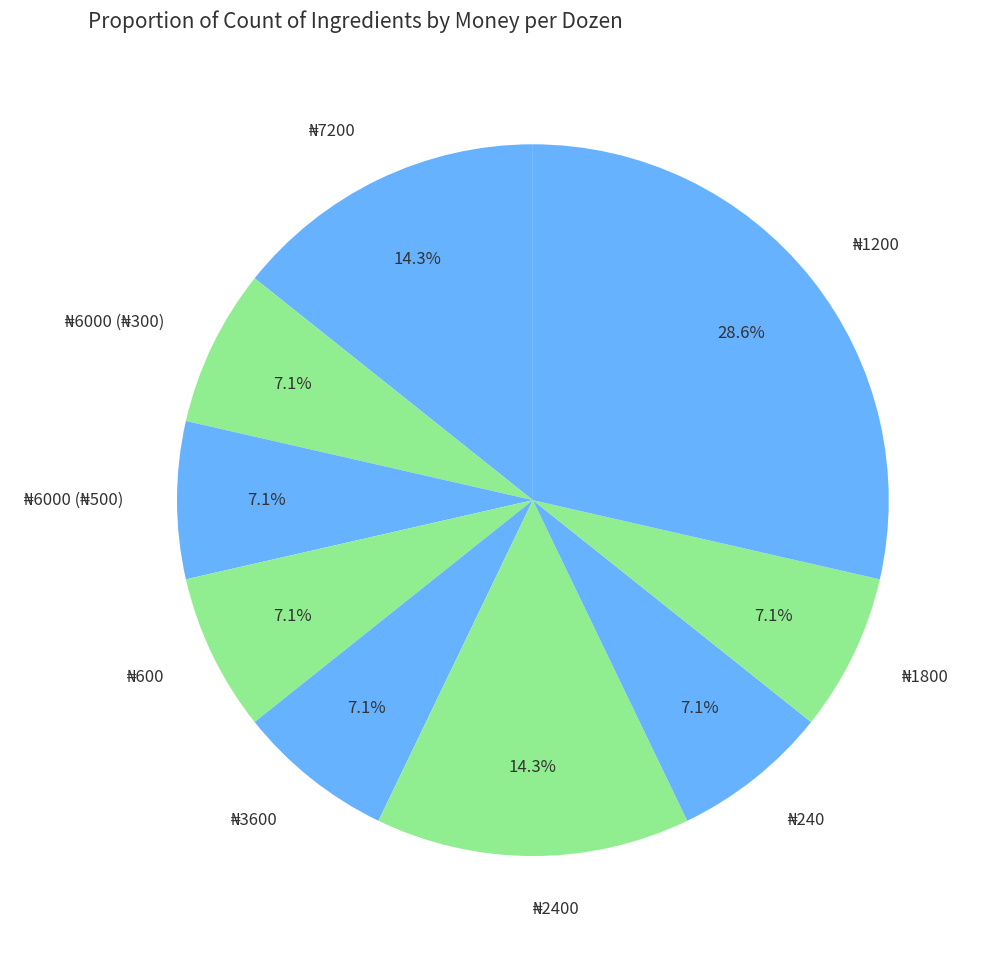

Is there any slice that represents more than half of the pie?

No